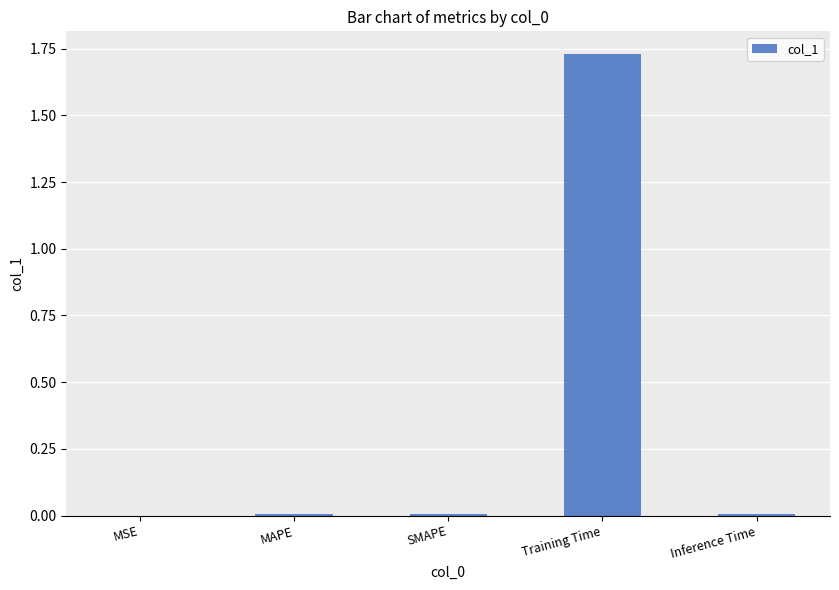

Which has a higher value, MAPE or Training Time?

Training Time